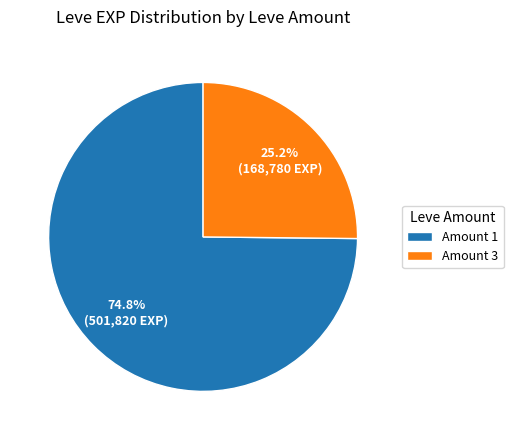

Is the sum of Amount 1 and Amount 3 greater than half?

Yes